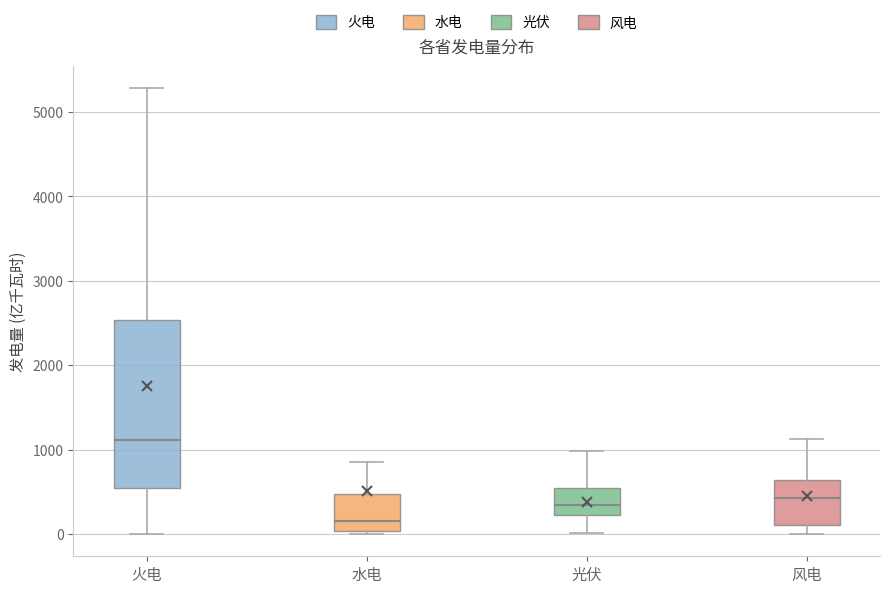

Which box is the tallest, from its lower edge to its upper edge?

火电